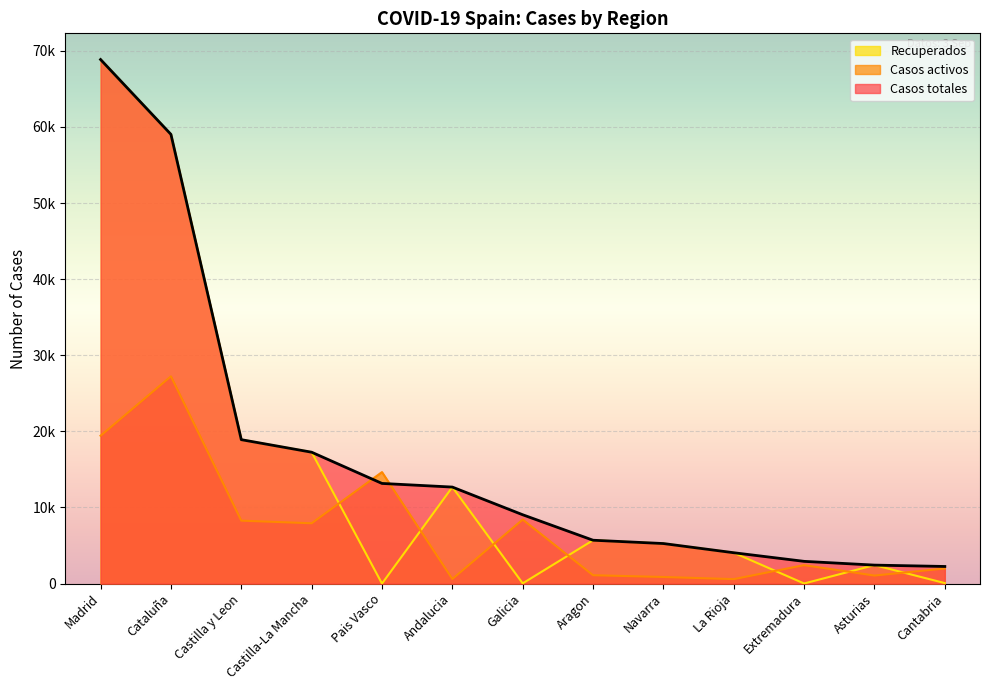

What are all the series names shown in the legend?

Recuperados, Casos activos, Casos totales